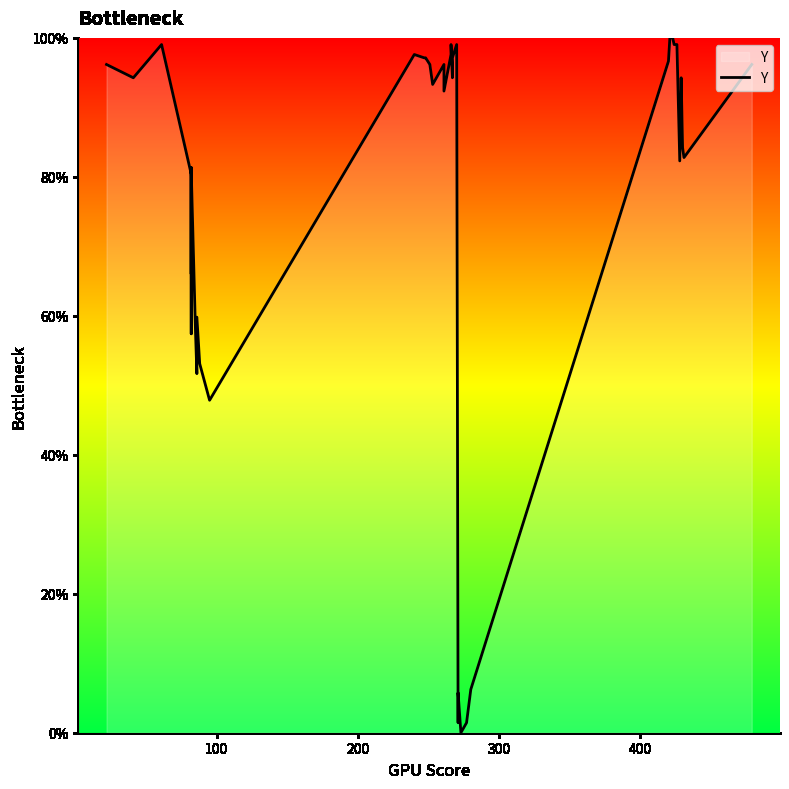

Where is the first local minimum?

100